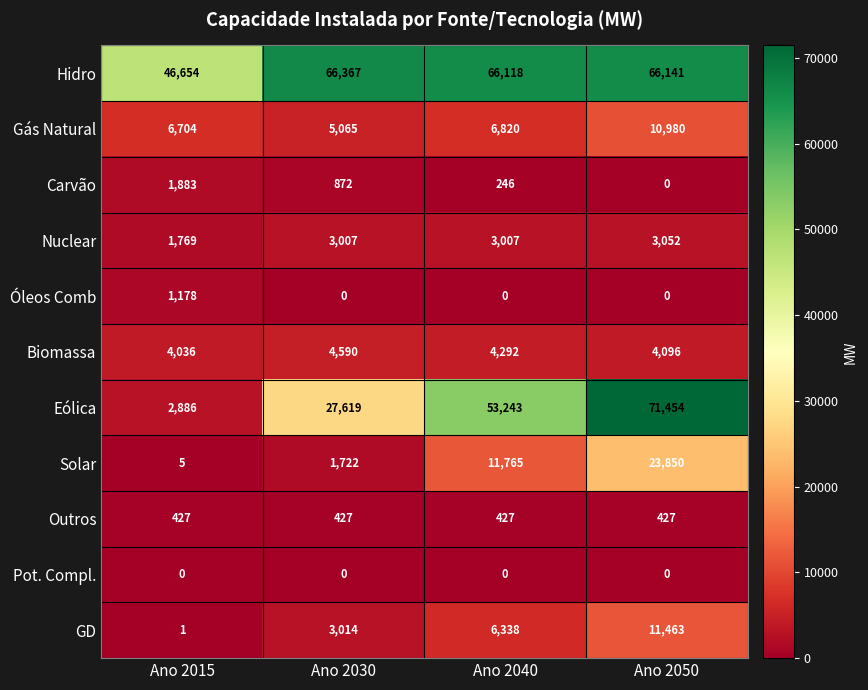

At how many categories does at least one series exceed 12228?

4